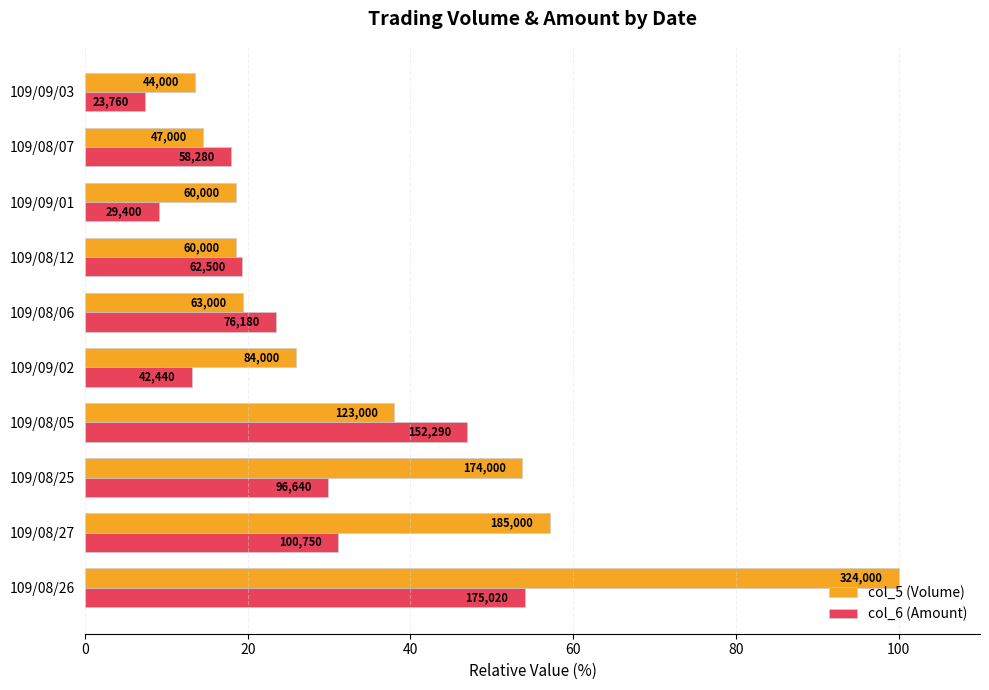

What are all the series names shown in the legend?

col_5 (Volume), col_6 (Amount)